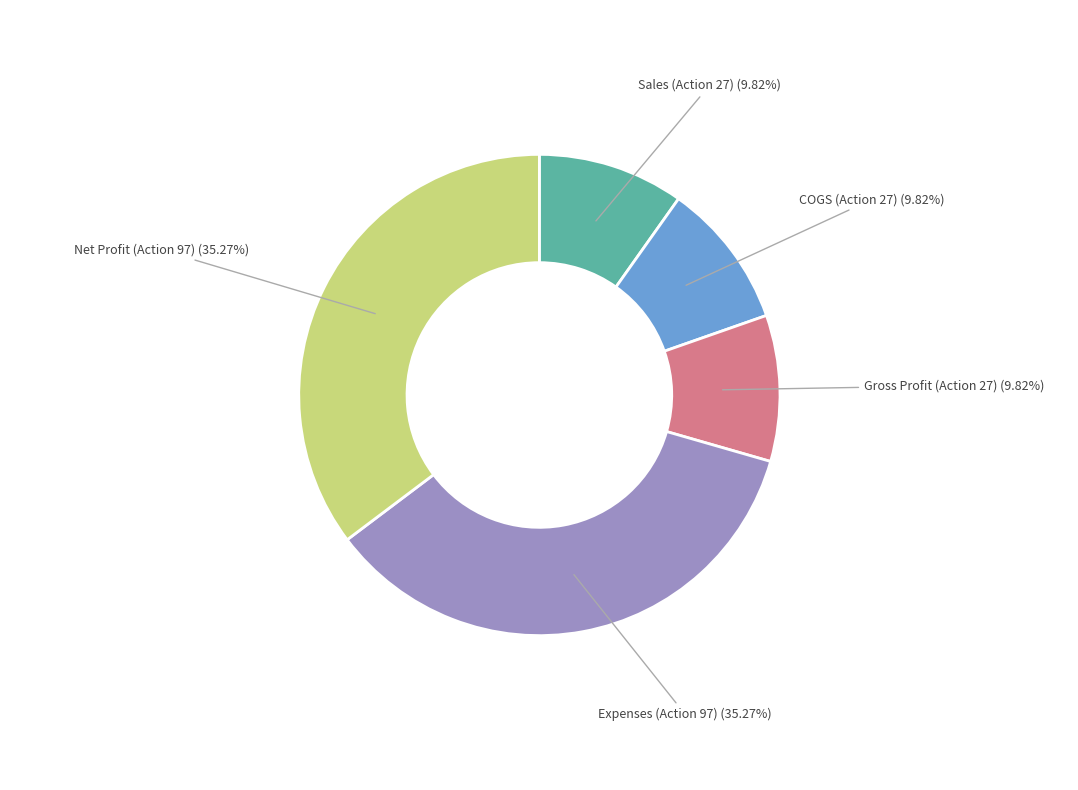

Is there a majority slice in this chart?

No